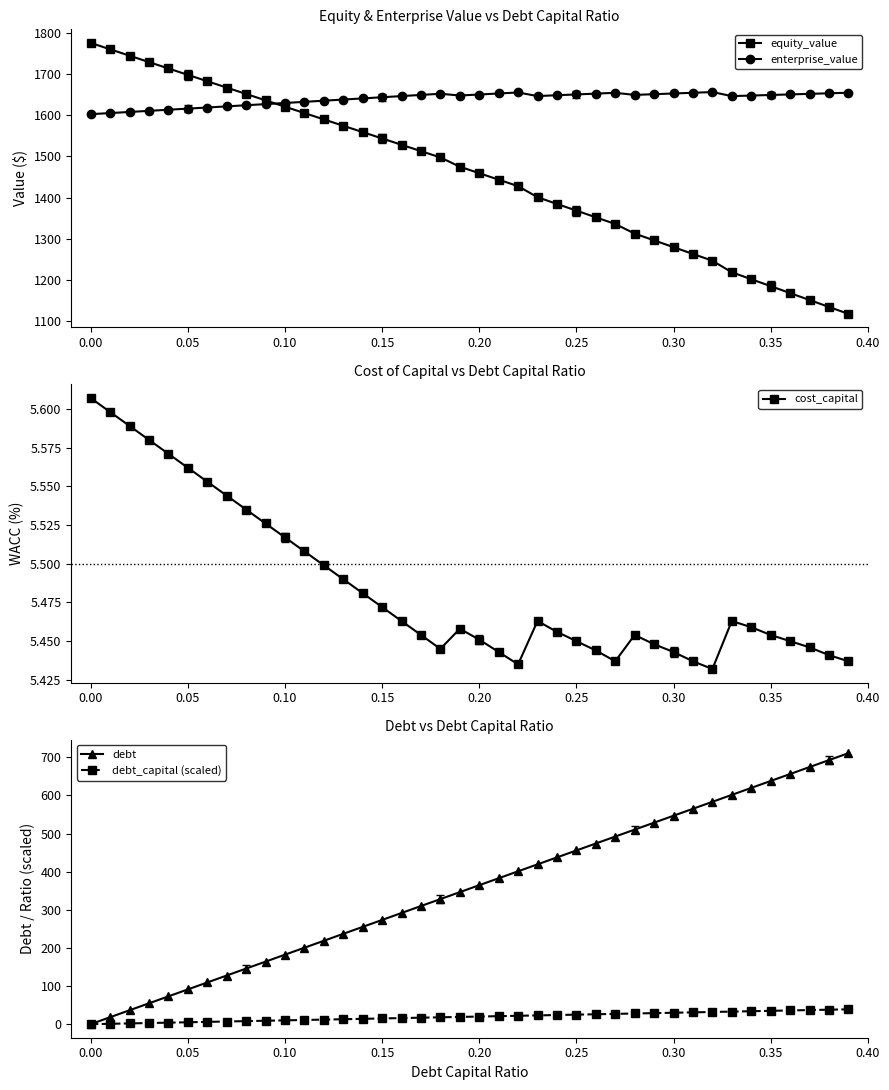

True or false: cost_capital has a value of 8.8 at 0.35.

False